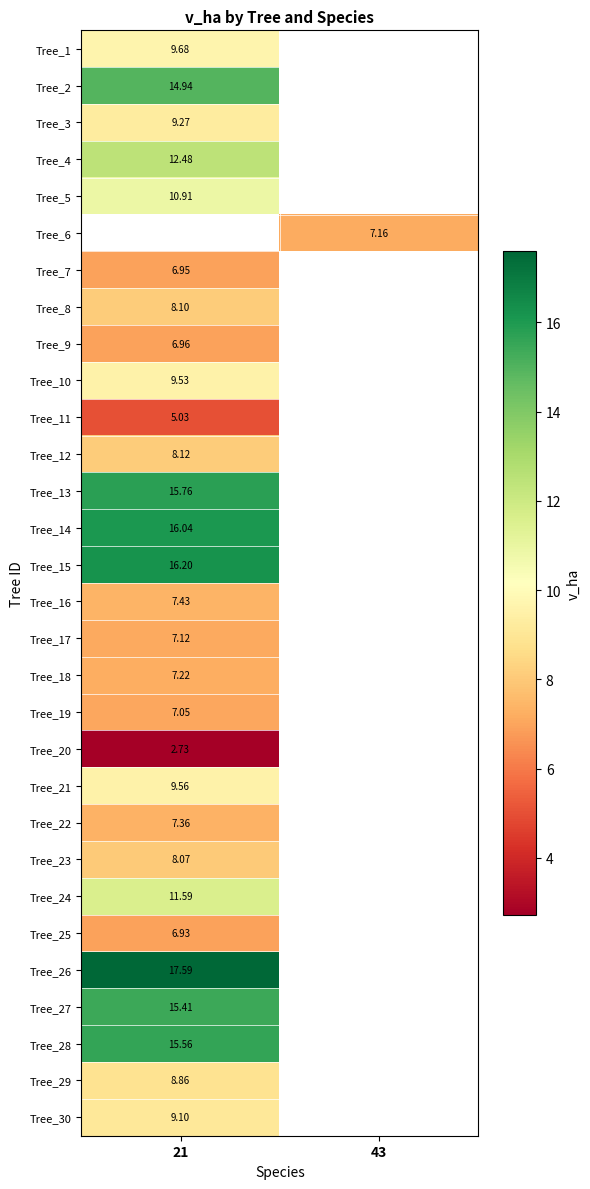

Which category has the highest value across all series?

21